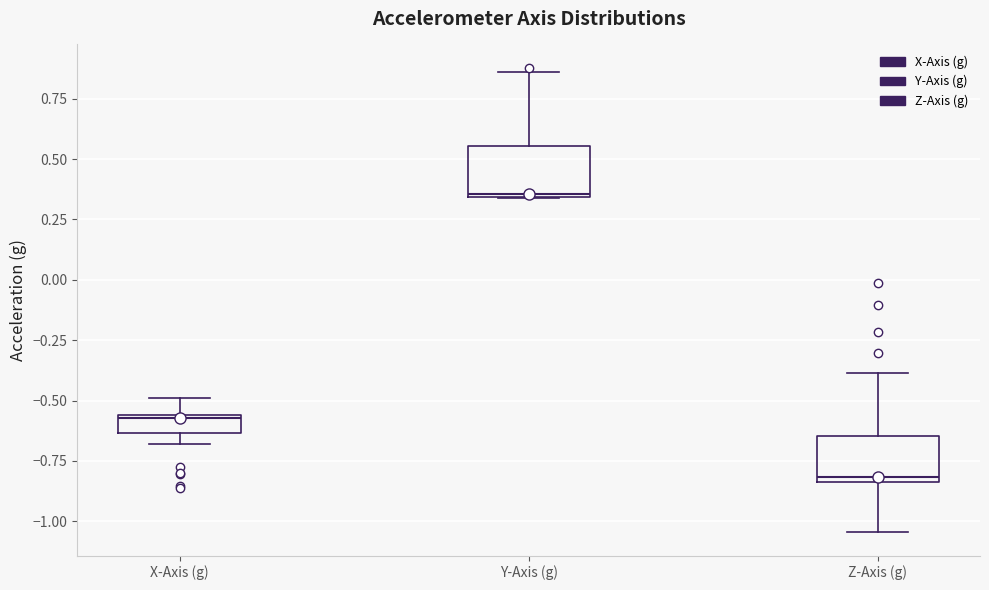

Where is the lower edge of the box for Y-Axis (g) on the y-axis? The values are not printed on the chart, so give them approximately, as read against the axis.

0.35